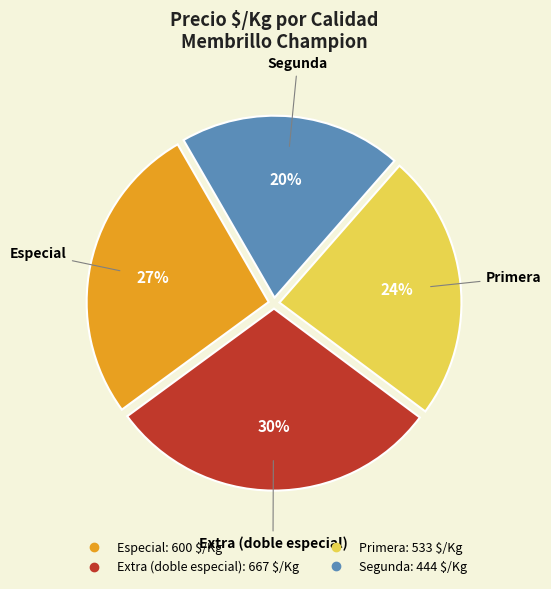

Is there a majority slice in this chart?

No